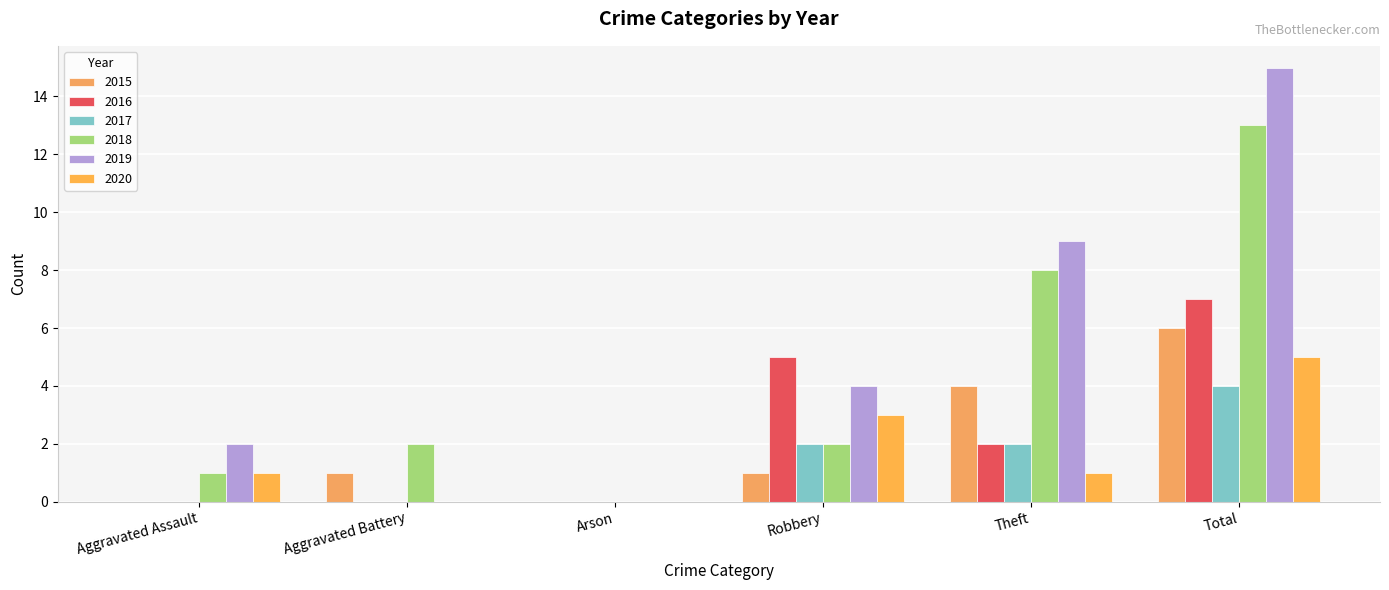

Are the bars horizontal?

No